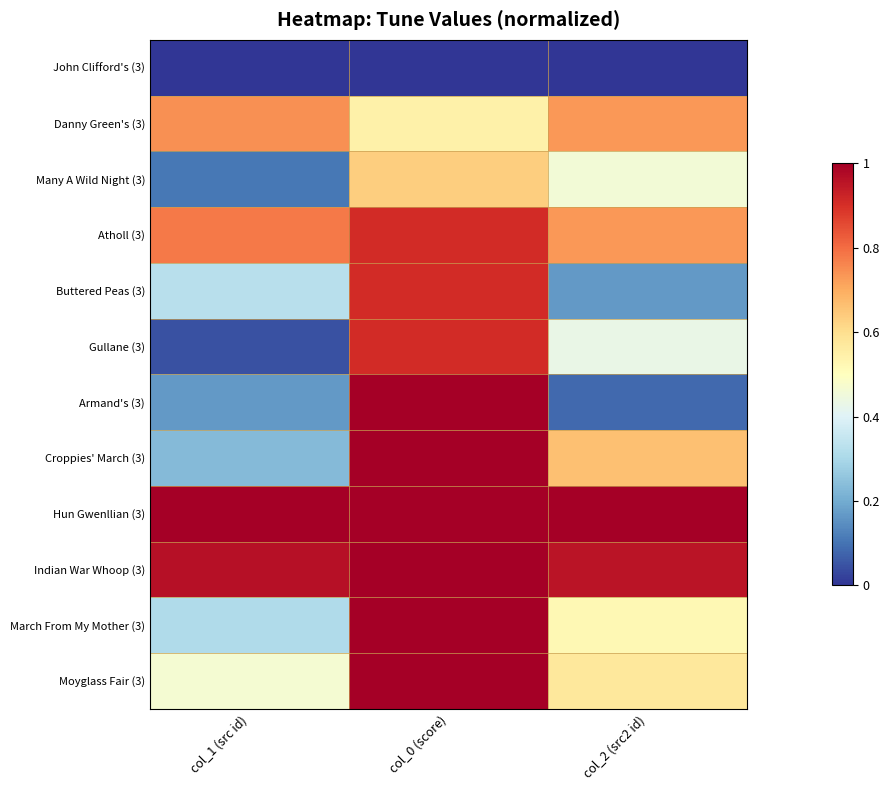

Reading left to right, transcribe all the data shown in this chart.

John Clifford's (3): col_1 (src id)=0.0	col_0 (score)=0.0	col_2 (src2 id)=0.0
Danny Green's (3): col_1 (src id)=0.7	col_0 (score)=0.5	col_2 (src2 id)=0.7
Many A Wild Night (3): col_1 (src id)=0.1	col_0 (score)=0.6	col_2 (src2 id)=0.5
Atholl (3): col_1 (src id)=0.8	col_0 (score)=0.9	col_2 (src2 id)=0.7
Buttered Peas (3): col_1 (src id)=0.3	col_0 (score)=0.9	col_2 (src2 id)=0.2
Gullane (3): col_1 (src id)=0.0	col_0 (score)=0.9	col_2 (src2 id)=0.4
Armand's (3): col_1 (src id)=0.2	col_0 (score)=1.0	col_2 (src2 id)=0.1
Croppies' March (3): col_1 (src id)=0.2	col_0 (score)=1.0	col_2 (src2 id)=0.7
Hun Gwenllian (3): col_1 (src id)=1.0	col_0 (score)=1.0	col_2 (src2 id)=1.0
Indian War Whoop (3): col_1 (src id)=1.0	col_0 (score)=1.0	col_2 (src2 id)=1.0
March From My Mother (3): col_1 (src id)=0.3	col_0 (score)=1.0	col_2 (src2 id)=0.5
Moyglass Fair (3): col_1 (src id)=0.5	col_0 (score)=1.0	col_2 (src2 id)=0.6